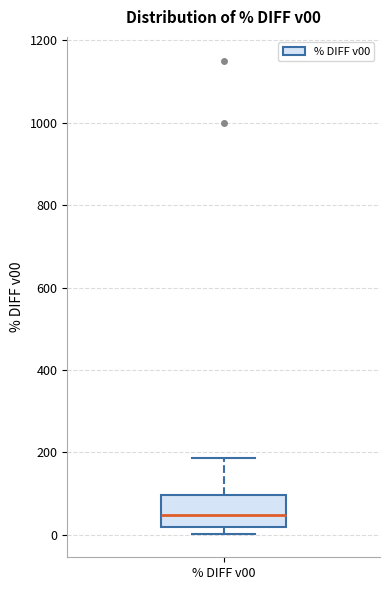

Read this box plot against the y-axis: the position of the median line, the range covered by the box, and the ends of both whiskers. The values are not printed on the chart, so give them approximately, as read against the axis.

median 40, box 20 to 100, whiskers 0 to 180